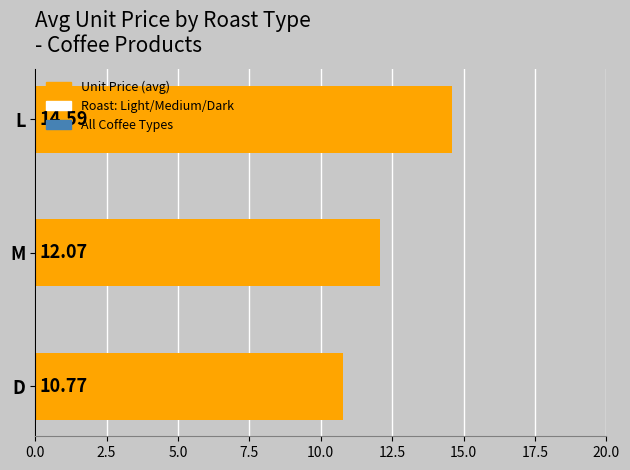

Which has a higher value, D or L?

L